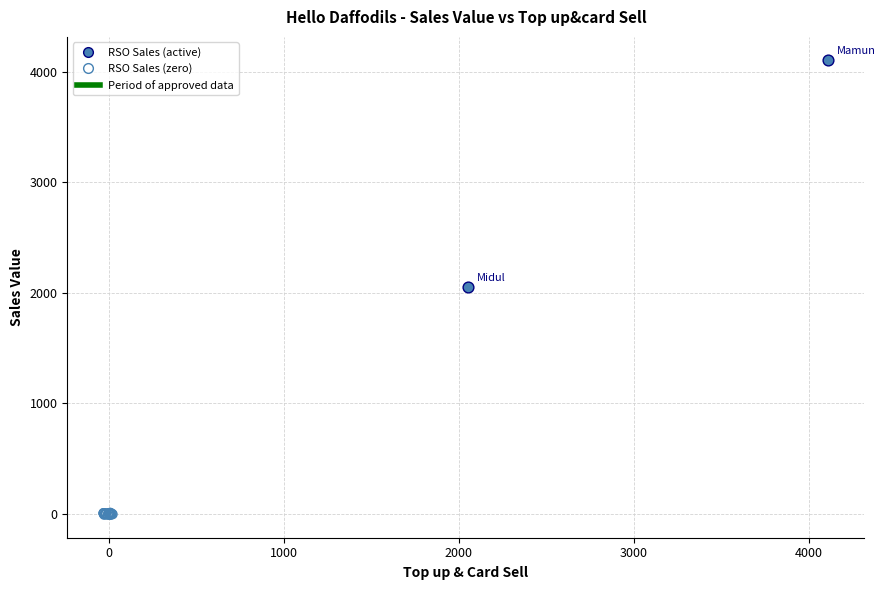

Which series has the largest Y range (max minus min)?

RSO Sales (active)